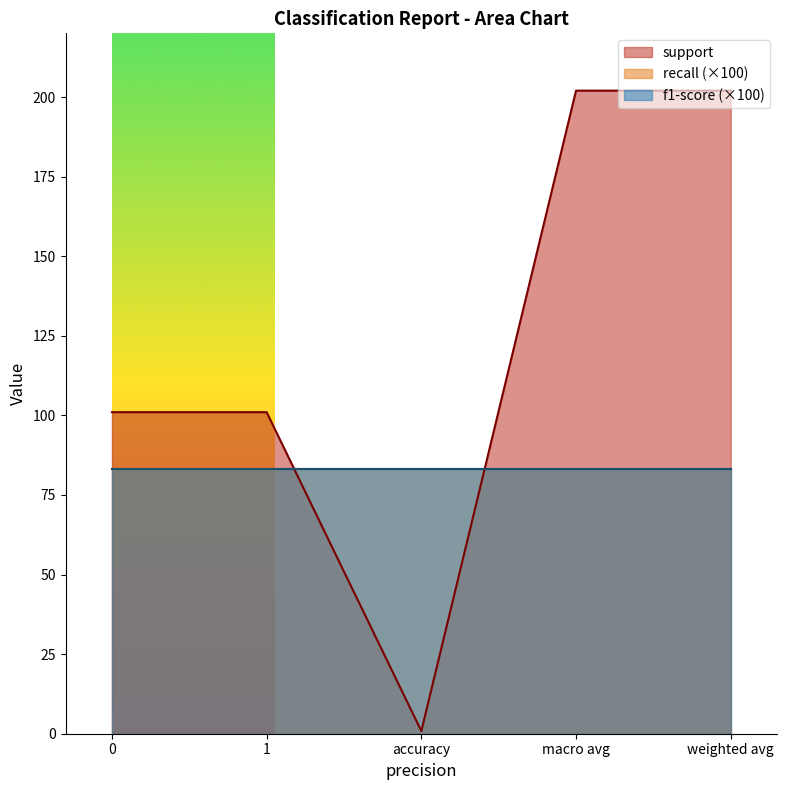

True or false: support and recall cross at least once.

False